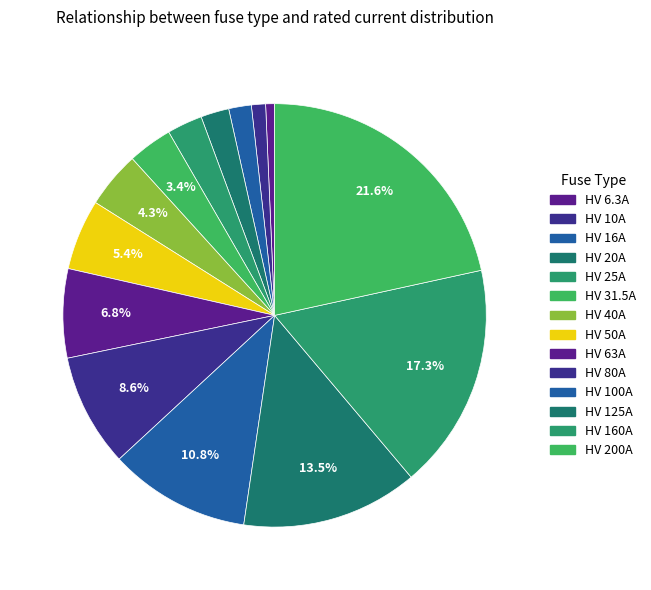

Between HV 80A and HV 40A, which is larger?

HV 80A